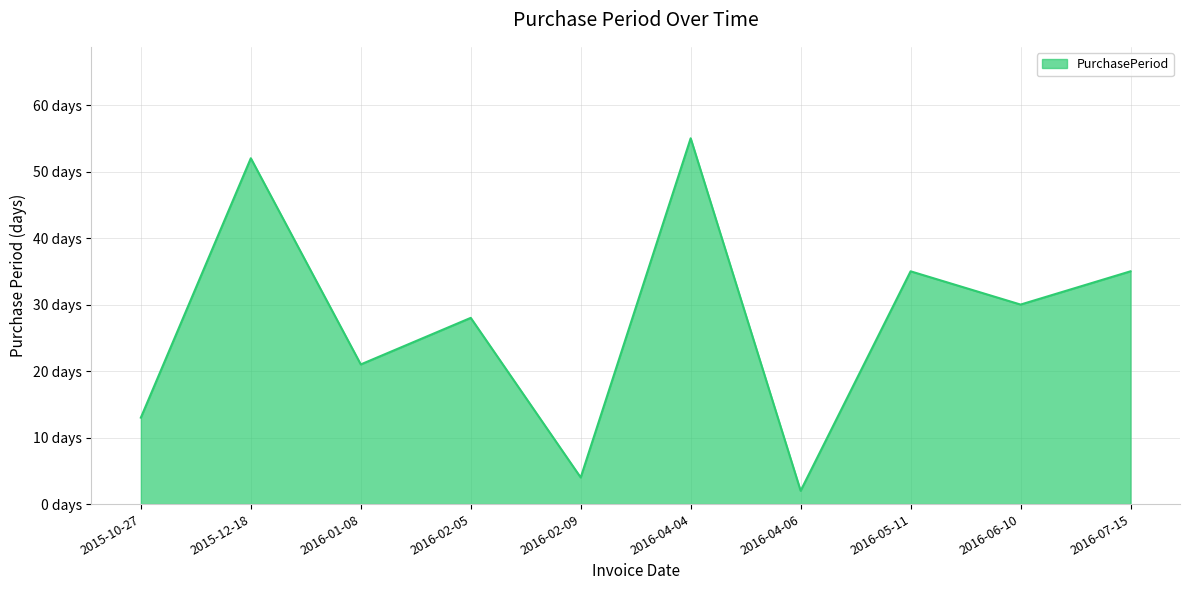

True or false: the data shows 6 at 2016-02-09.

False